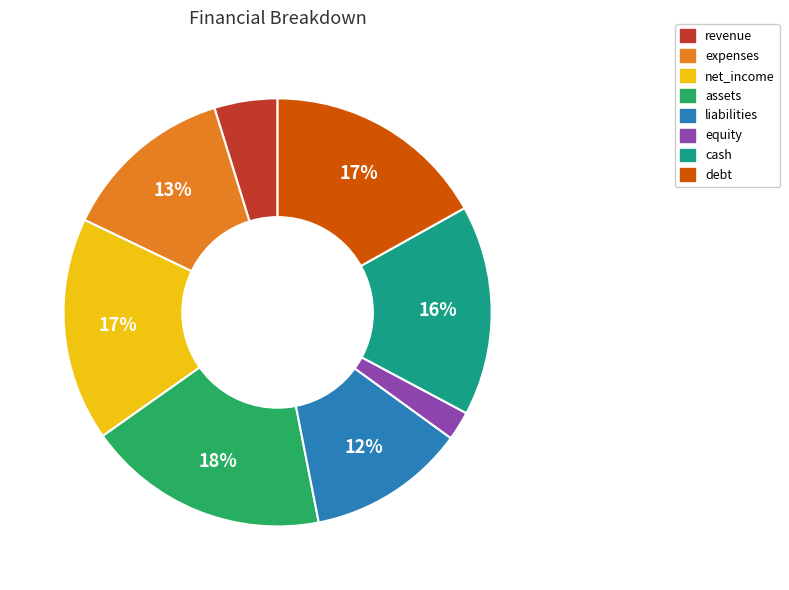

Which category has the biggest portion of the pie?

assets